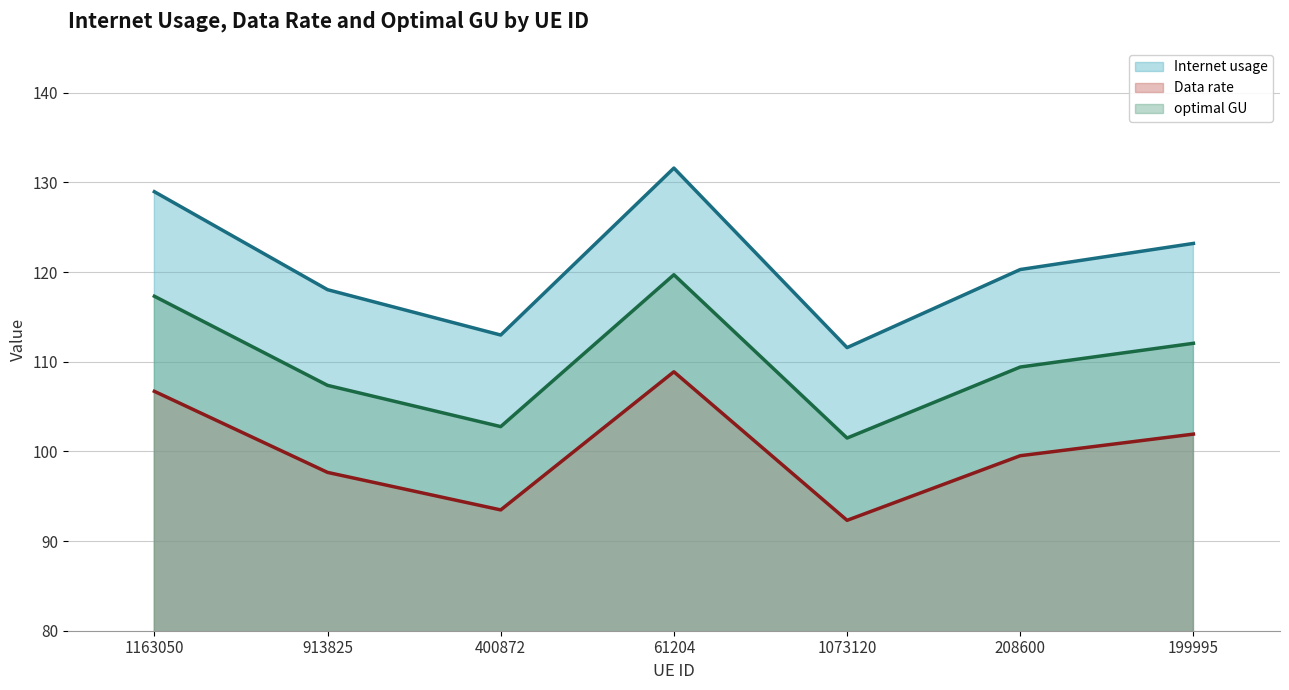

The optimal GU (trend) series shows 55.8 at 208600. True or false?

False